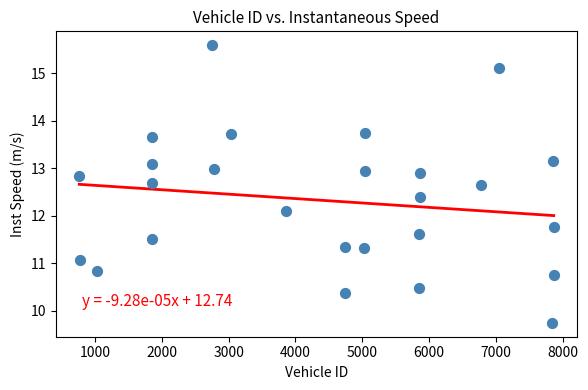

What is the range of Y values (max minus min)?

5.8